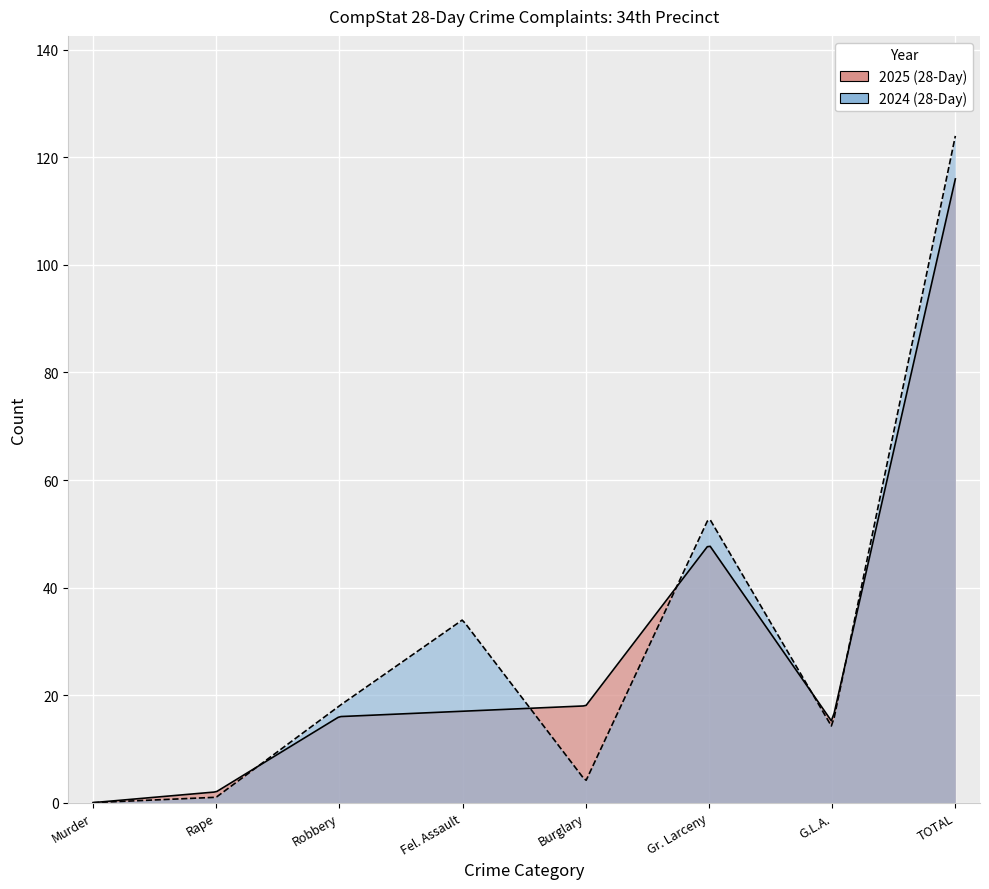

Does the chart display data point markers on the line(s)?

No